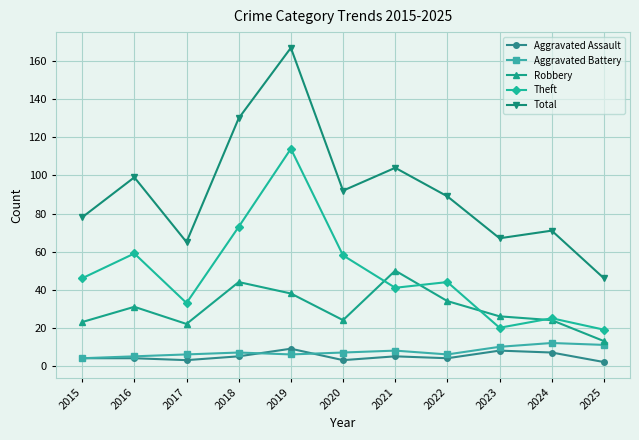

Which series has the largest total across all categories?

Total